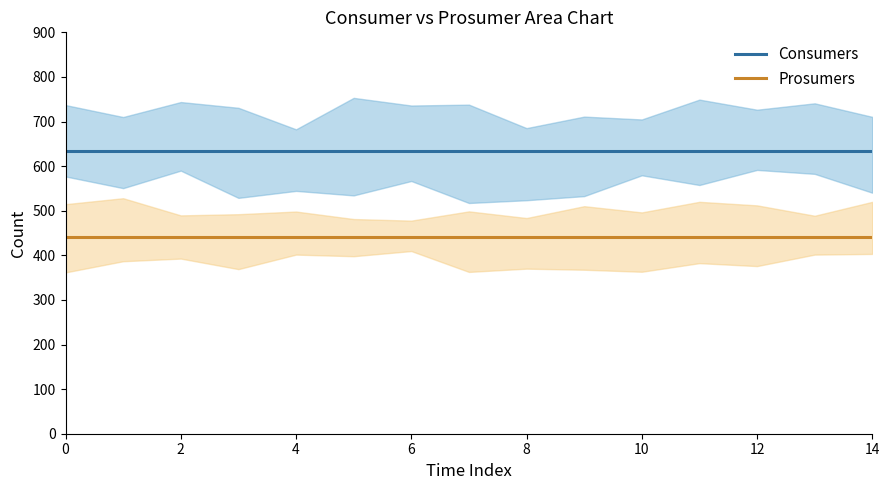

How many lines are shown in the chart?

2